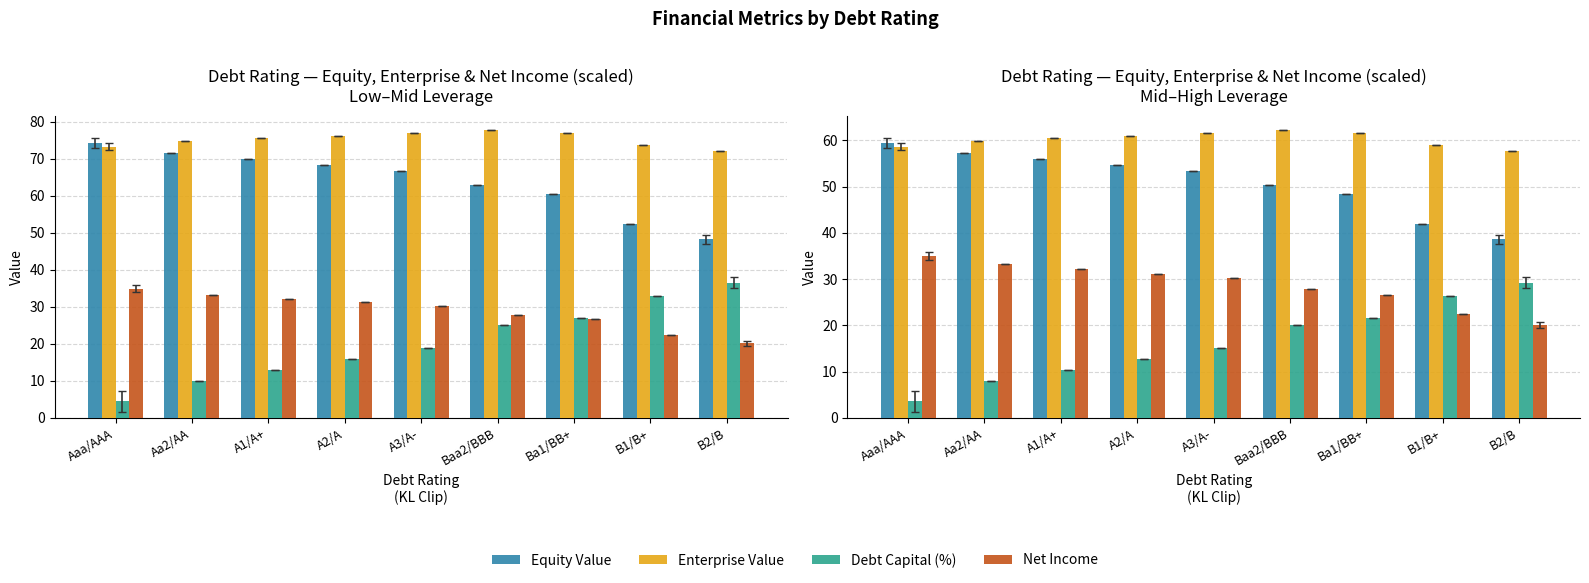

Which category has the highest value across all series?

Baa2/BBB